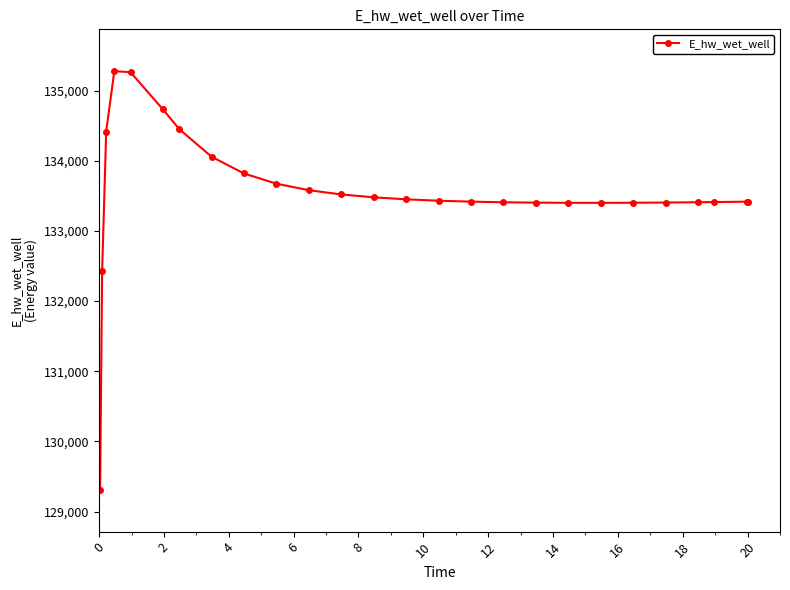

Does the chart have visible grid lines?

No